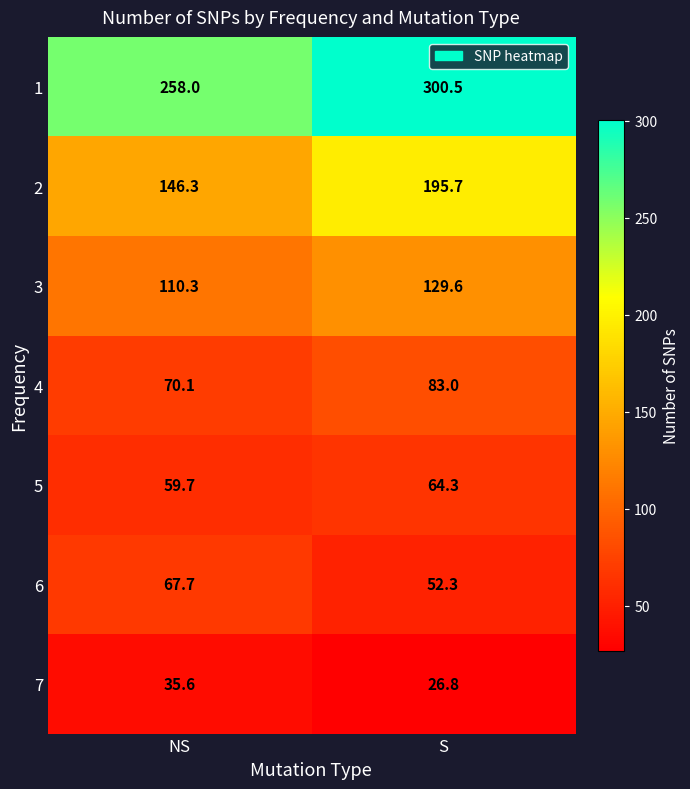

What is the difference between the highest and lowest values at NS?

222.4